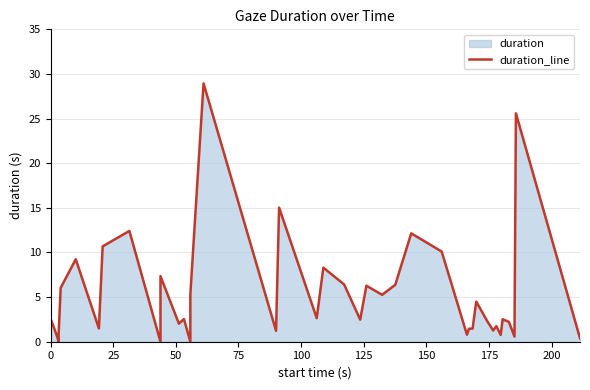

Reading right to left, list all the values displayed in this chart.

0.4	25.6	0.6	2.2	2.5	0.8	1.7	1.3	2.3	4.5	1.5	1.5	0.8	10.1	12.1	6.4	5.3	6.3	2.5	6.4	8.3	2.6	15.0	1.2	28.9	5.3	0.0	2.5	2.0	7.3	0.0	12.4	10.7	1.5	9.2	6.0	0.8	0.0	0.6	2.6